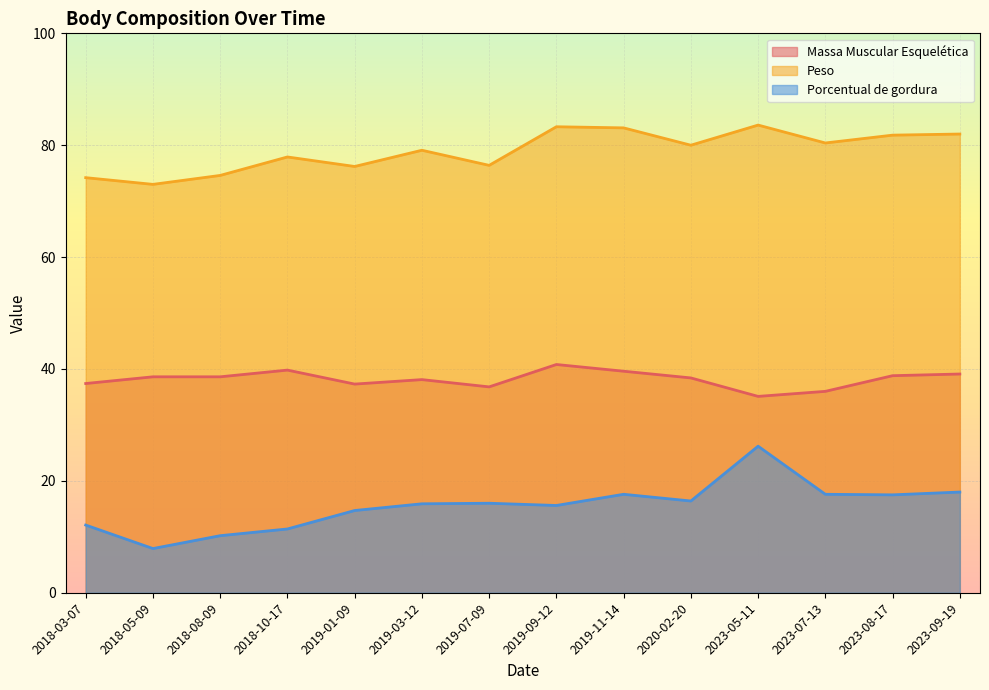

Rank the series at 2020-02-20 from lowest to highest value.

Porcentual de gordura, Massa Muscular Esquelética, Peso